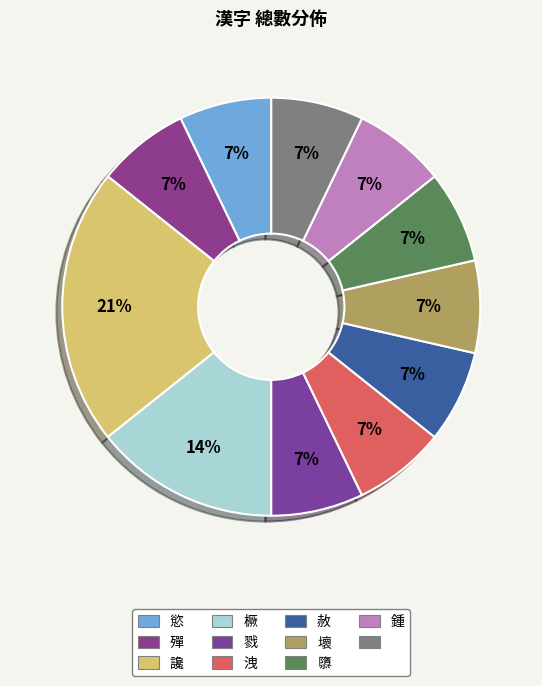

How many slices are in this pie chart?

11